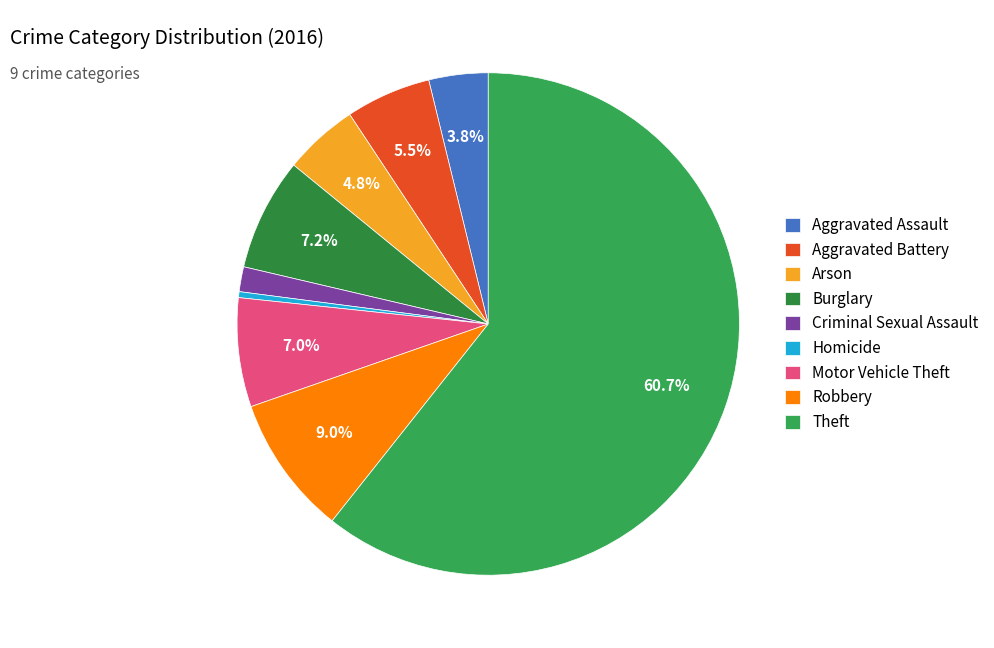

How many segments does this pie chart have?

9